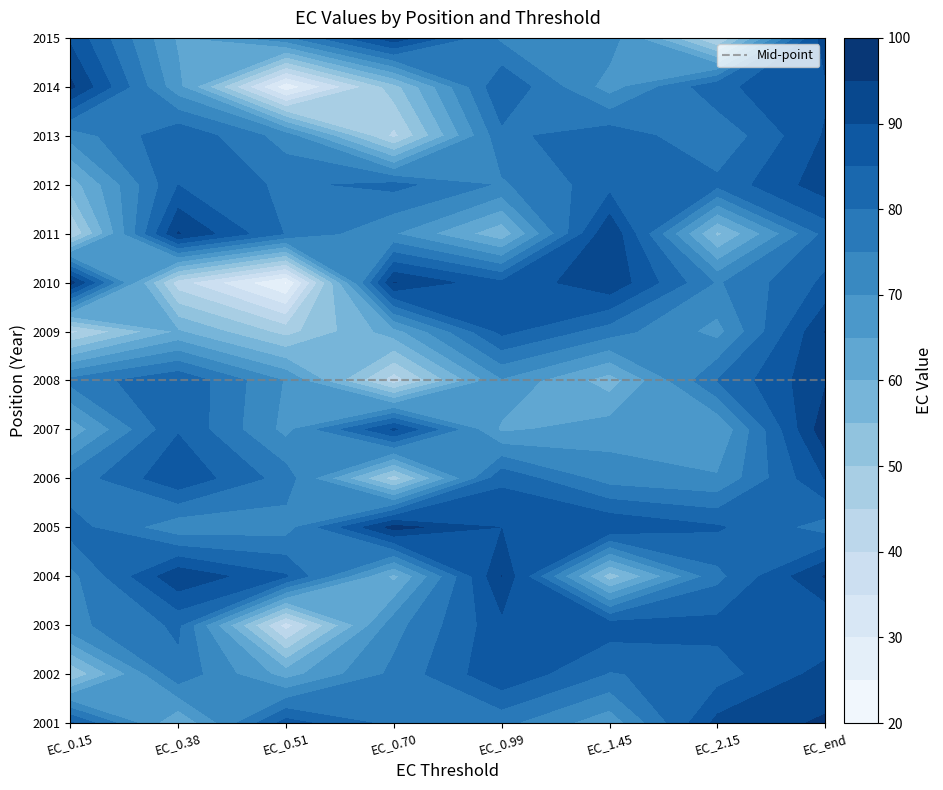

Which series changed the most between 5 and 7?

2004